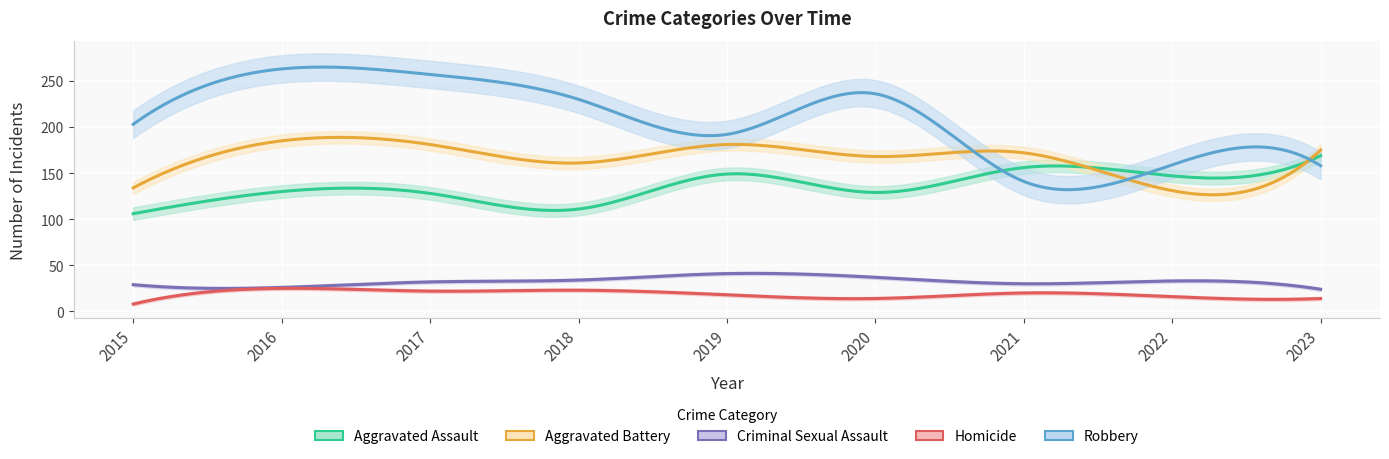

Reading left to right, list all the values displayed in this chart.

Aggravated Assault: 2015=106	2016=130	2017=128	2018=111	2019=149	2020=129	2021=156	2022=147	2023=169
Aggravated Battery: 2015=134	2016=185	2017=181	2018=161	2019=181	2020=168	2021=172	2022=131	2023=175
Criminal Sexual Assault: 2015=29	2016=26	2017=32	2018=34	2019=41	2020=37	2021=30	2022=33	2023=24
Homicide: 2015=8	2016=25	2017=22	2018=23	2019=18	2020=14	2021=20	2022=16	2023=14
Robbery: 2015=203	2016=263	2017=257	2018=230	2019=192	2020=236	2021=141	2022=159	2023=158